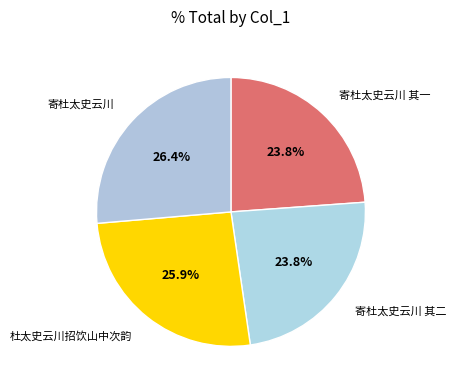

Is it true that 杜太史云川招饮山中次韵 is 26% of the pie?

True